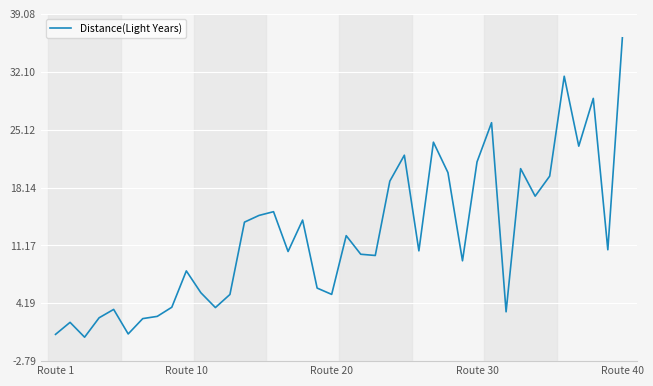

What is the difference between the maximum and minimum values?

36.1